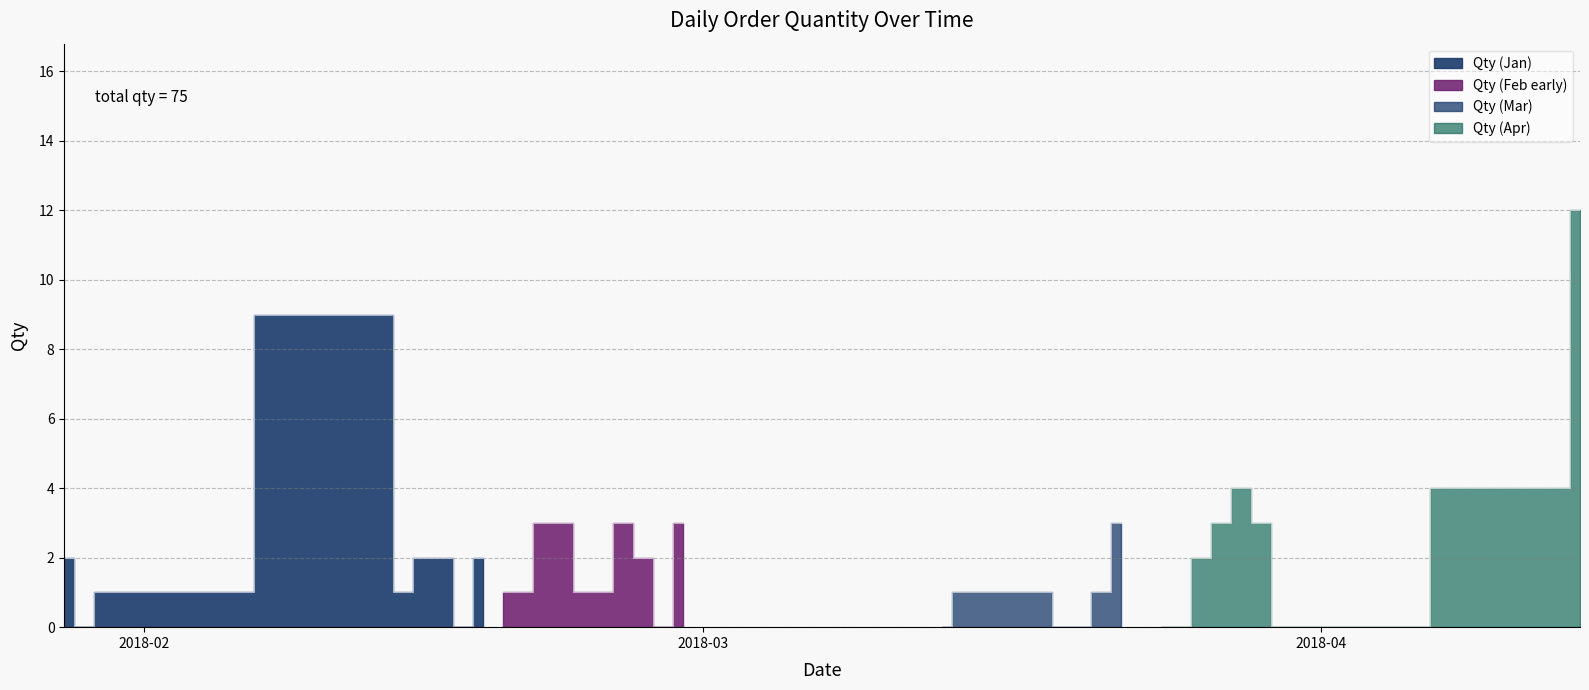

True or false: there are more than 2 points higher than both neighbors.

True